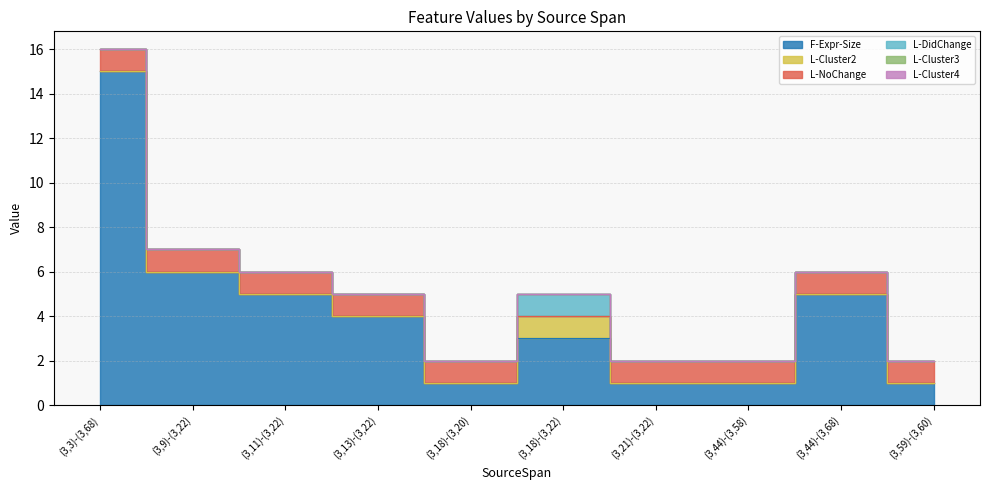

True or false: L-DidChange has a value of 0 at (3,3)-(3,68).

False